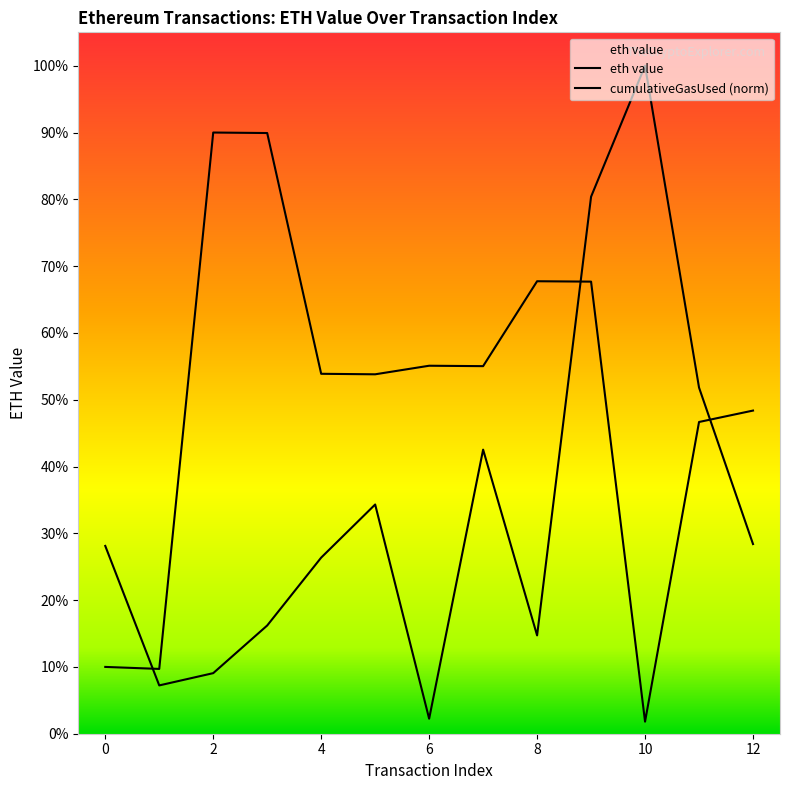

Is it true that the value at 3 is 1.5?

False